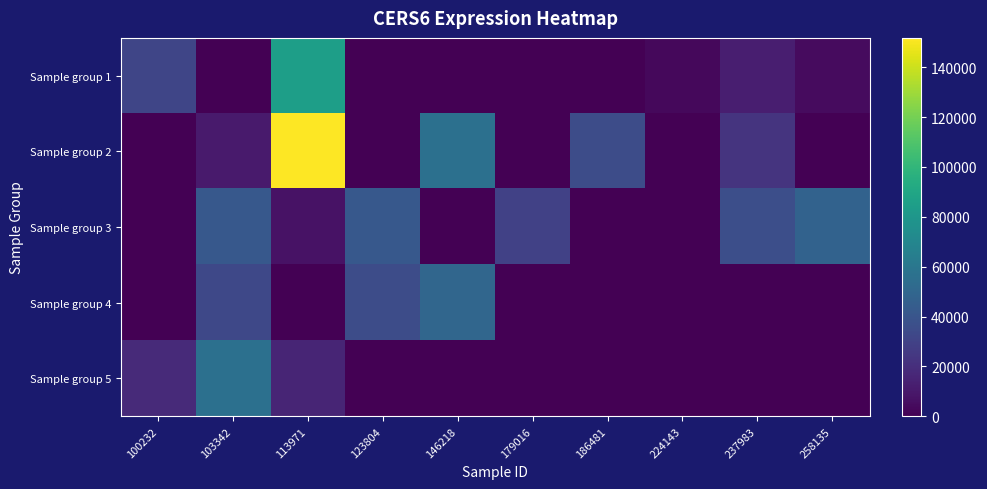

Where is Sample group 5 nearest to the value 27946?

100232